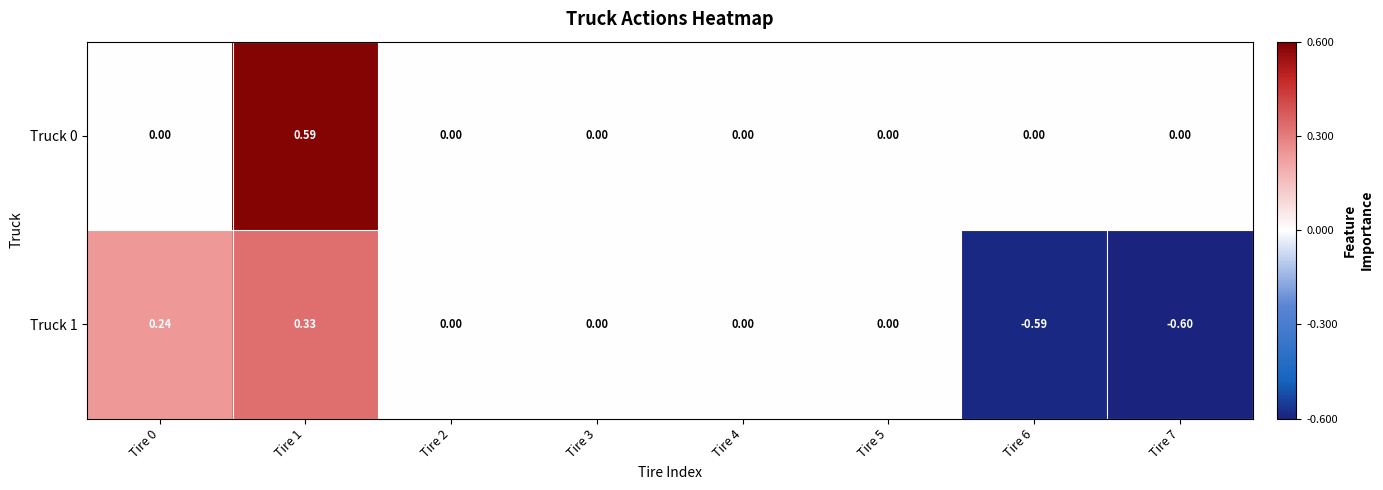

How many distinct data groups are displayed?

2